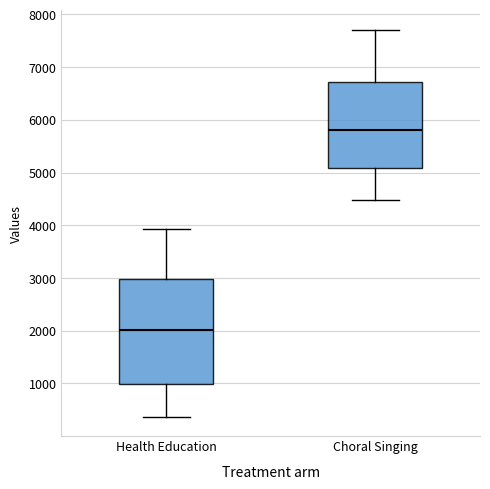

Comparing the boxes themselves (not the whiskers), which one is the tallest?

Health Education